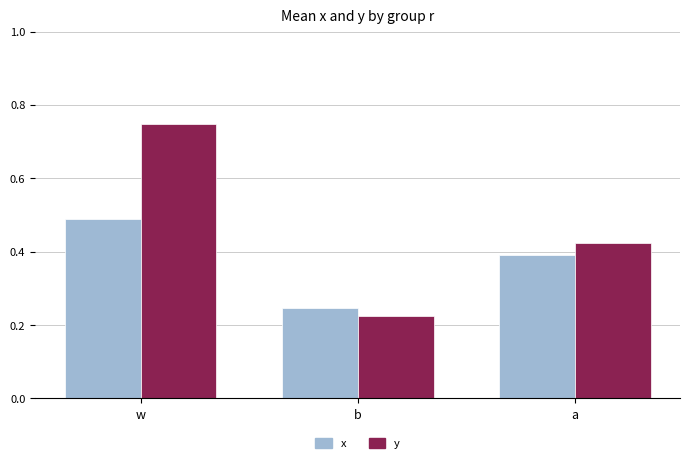

What is the label of the 2nd bar from the right?

b